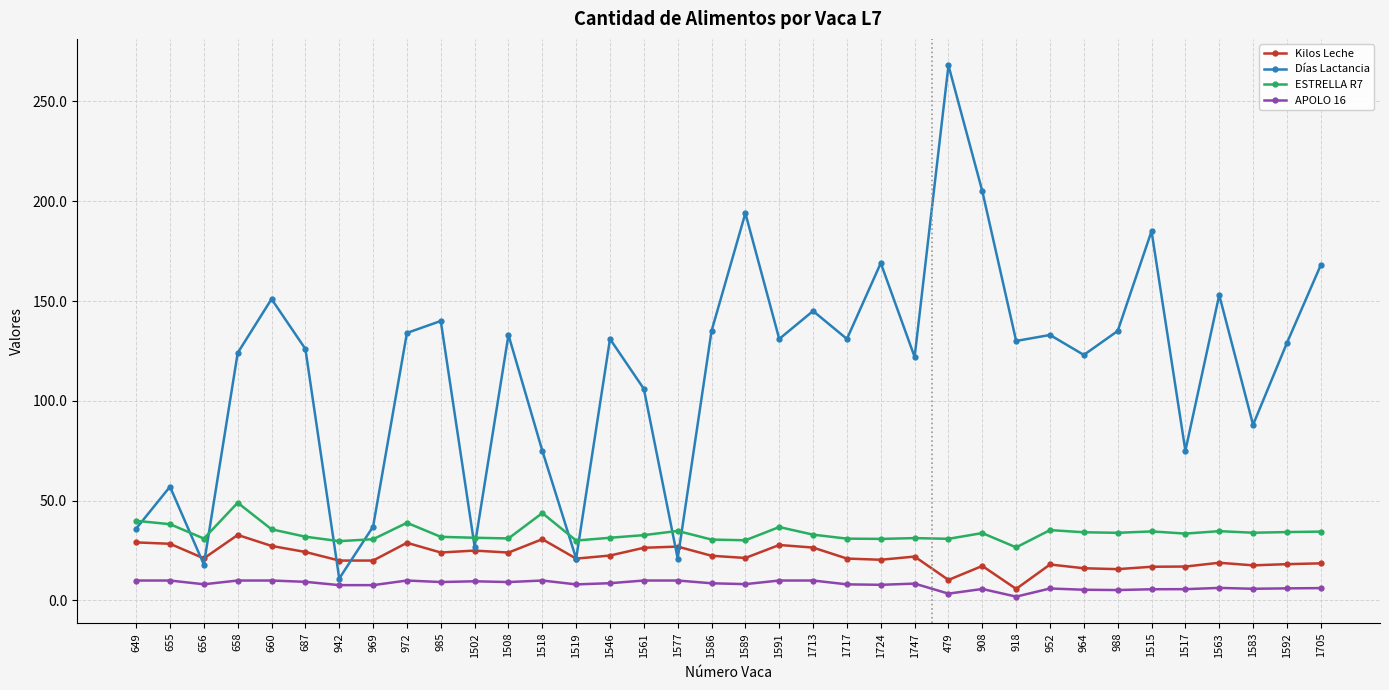

True or false: APOLO 16 has more than 0 interior local peaks.

True